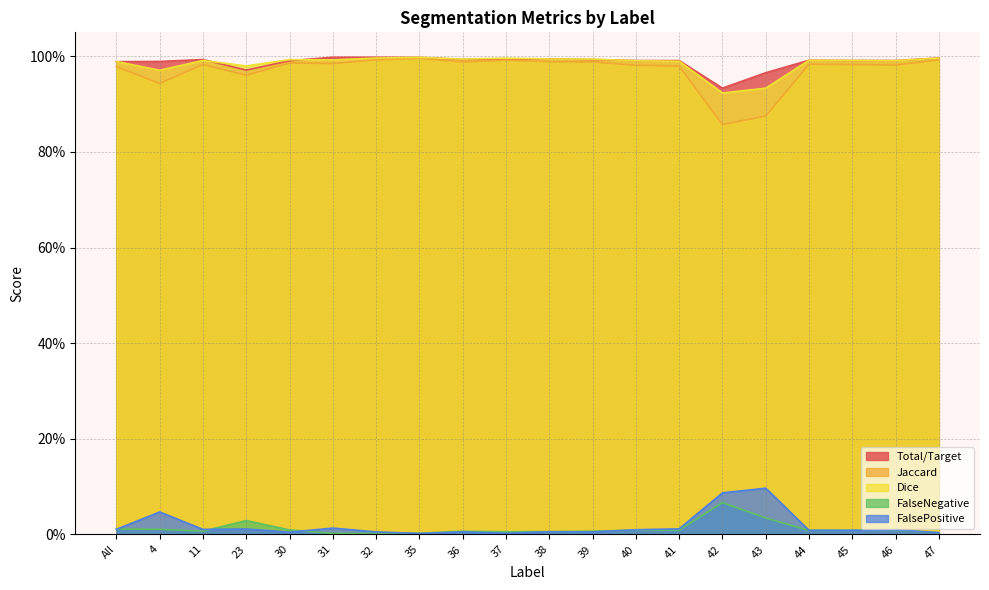

Which category has the lowest value across all series?

31